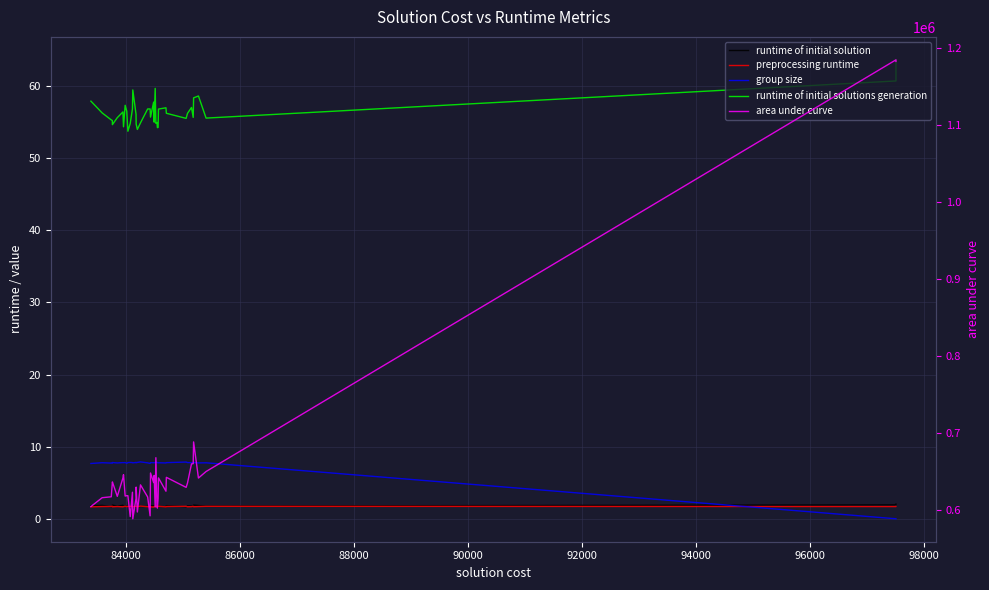

Reading left to right, transcribe all the data shown in this chart.

runtime of initial solution: 1.8	1.9	1.7	1.7	1.9	1.7	1.9	1.8	1.7	1.7	1.7	1.6	1.8	1.8	1.6	1.7	1.6	1.7	1.7	1.8	1.8	1.8	1.8	1.7	1.7	1.7	1.8	1.6	1.7	1.7	1.8	1.7	1.8	1.8	1.8	1.9	1.8	1.8	1.9	2.0
preprocessing runtime: 1.7	1.7	1.7	1.7	1.7	1.7	1.7	1.7	1.7	1.7	1.7	1.7	1.7	1.7	1.7	1.7	1.7	1.8	1.7	1.7	1.7	1.6	1.7	1.7	1.8	1.7	1.7	1.7	1.7	1.6	1.7	1.7	1.7	1.7	1.7	1.7	1.7	1.7	1.7	1.7
group size: 7.7	7.8	7.7	7.7	7.8	7.7	7.8	7.8	7.8	7.7	7.8	7.8	7.8	7.8	7.8	7.8	7.8	7.9	7.8	7.7	7.8	7.8	7.8	7.8	7.9	7.8	7.8	7.7	7.8	7.7	7.8	7.9	7.8	7.8	7.8	7.8	7.7	7.8	0.0	0.0
runtime of initial solutions generation: 57.9	56.3	55.3	55.2	54.6	55.6	56.4	54.3	57.3	56.5	53.7	54.8	56.8	59.5	56.1	54.7	54.0	54.9	56.8	56.8	55.7	57.8	55.0	59.7	54.8	54.9	54.2	54.3	56.8	57.0	56.2	55.5	56.2	57.0	55.6	58.4	58.6	55.5	60.7	63.6
area under curve: 604266.0	615731.0	616917.0	635161.0	636219.0	617487.0	641302.0	645595.0	617879.0	618391.0	618289.0	591160.0	622839.0	588352.0	614900.0	629474.0	597157.0	632397.0	616623.0	592177.0	647833.0	635386.0	644689.0	603711.0	667699.0	605012.0	602211.0	614662.0	641416.0	624146.0	642176.0	629147.0	634832.0	659596.0	659994.0	688187.0	641248.0	649752.0	1184510.0	1182450.0